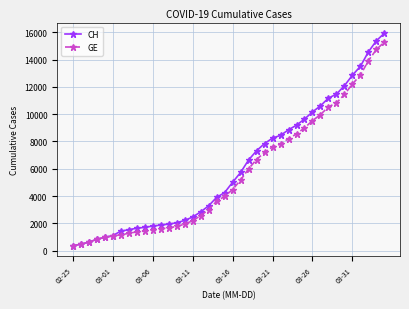

At how many categories does at least one series exceed 7006?

17